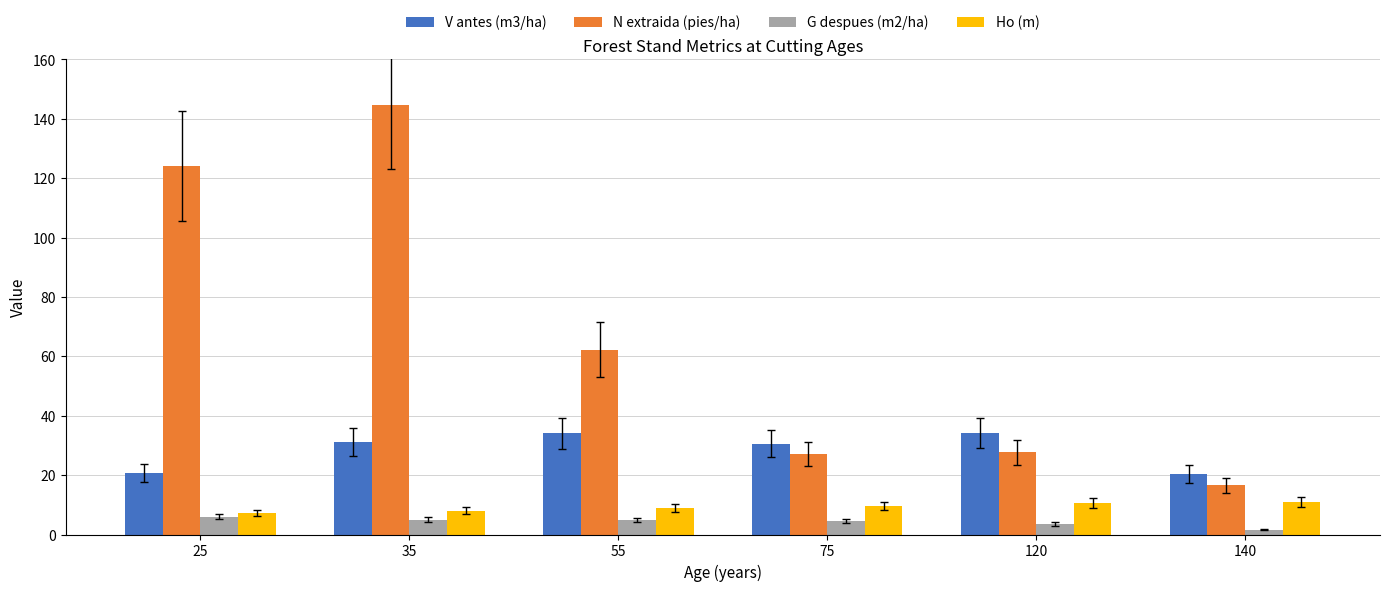

Are the bars horizontal?

No